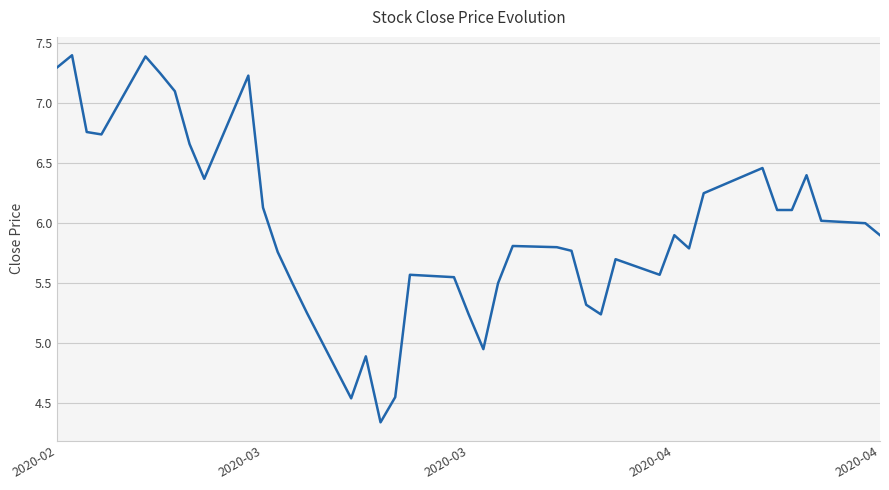

What is the greatest value displayed?

7.4